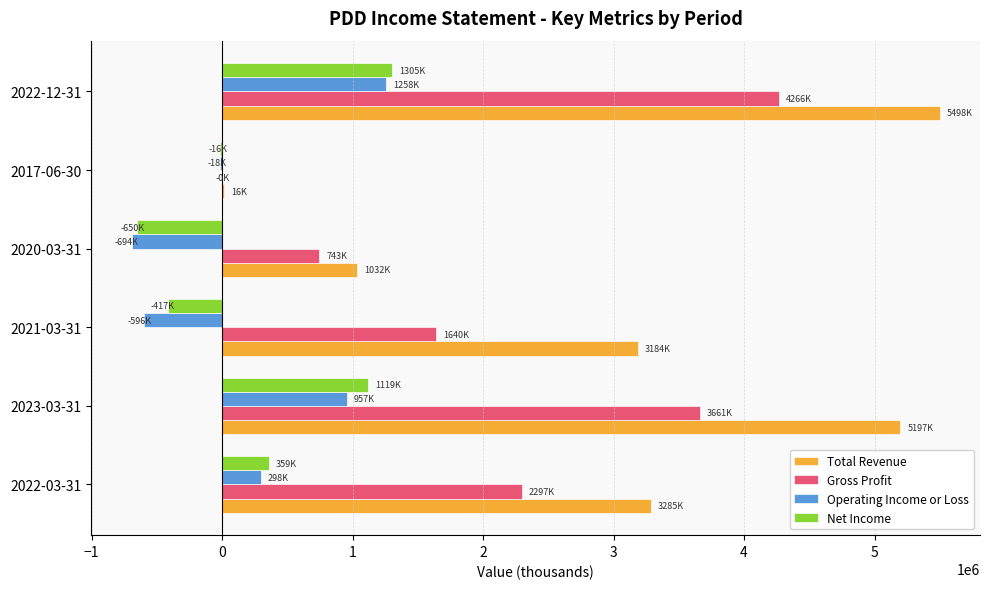

Which category has the highest value in the Net Income series?

2022-12-31